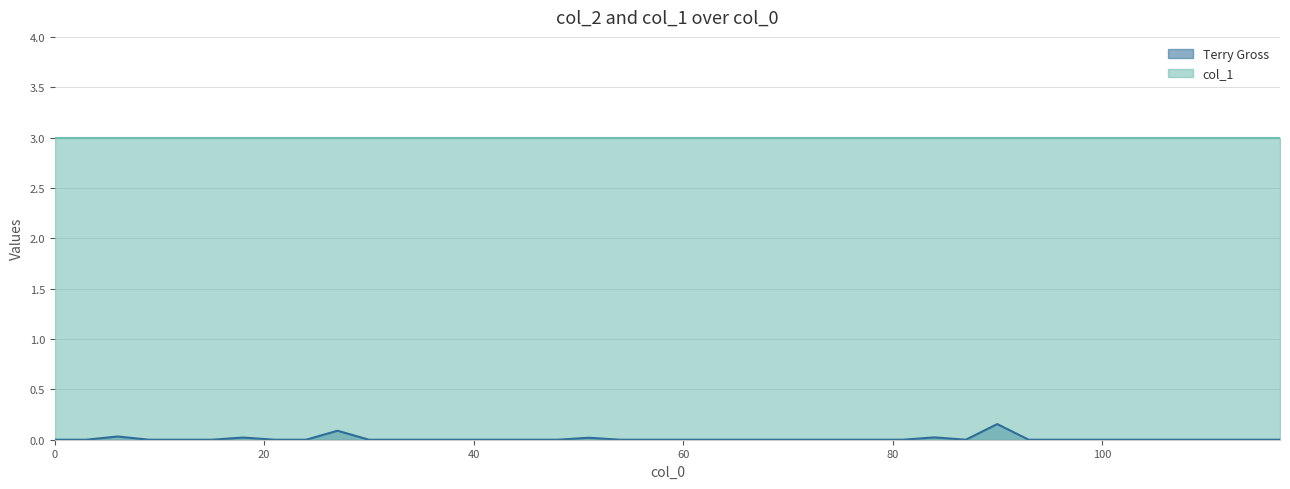

What is the value of the 10th point from the left?

0.1